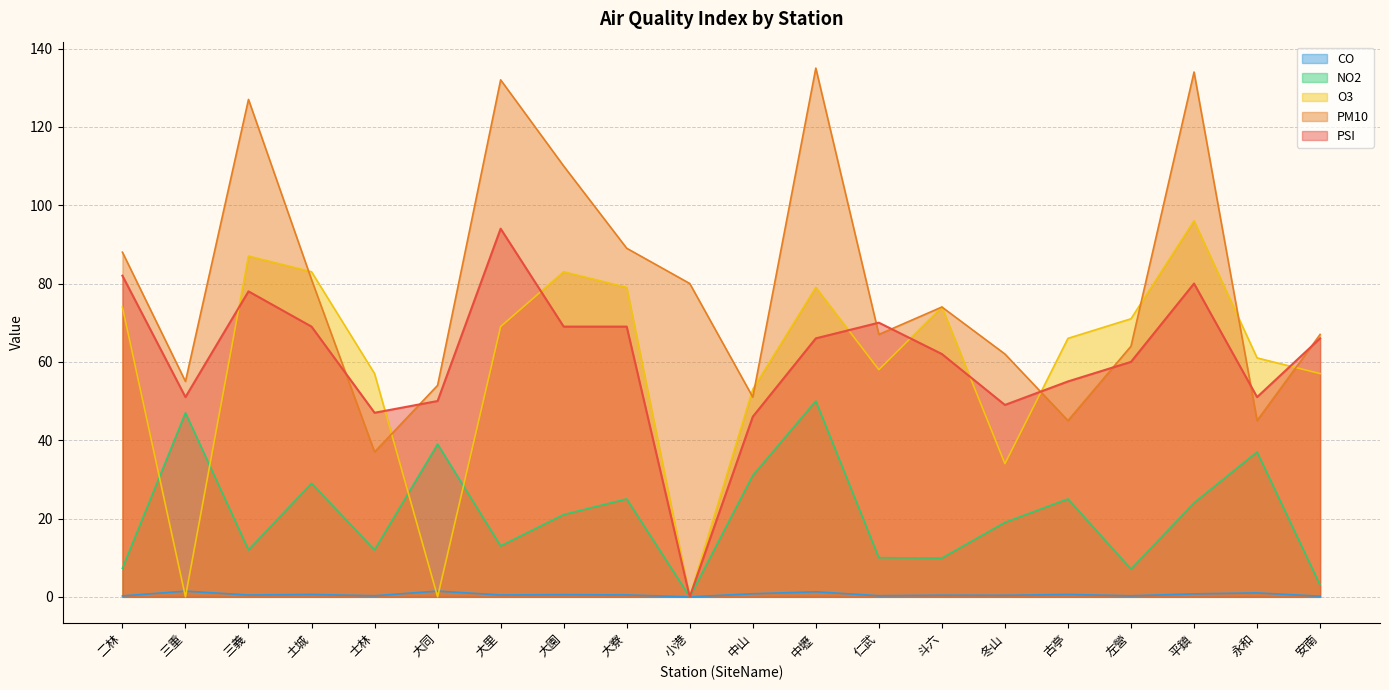

Does the chart have visible grid lines?

Yes